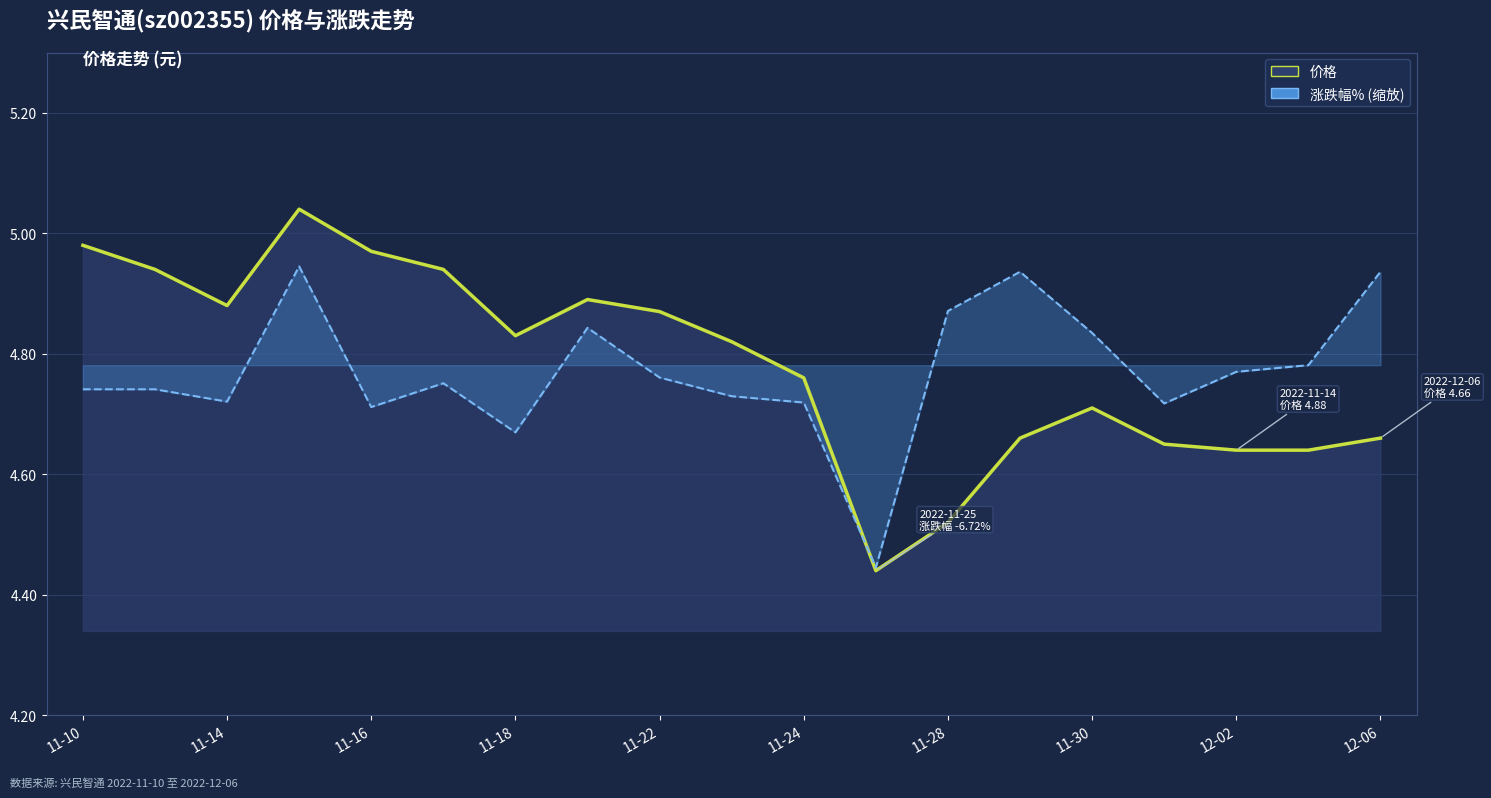

At 11, list the series in order from largest to smallest.

涨跌幅%_line, 价格_line